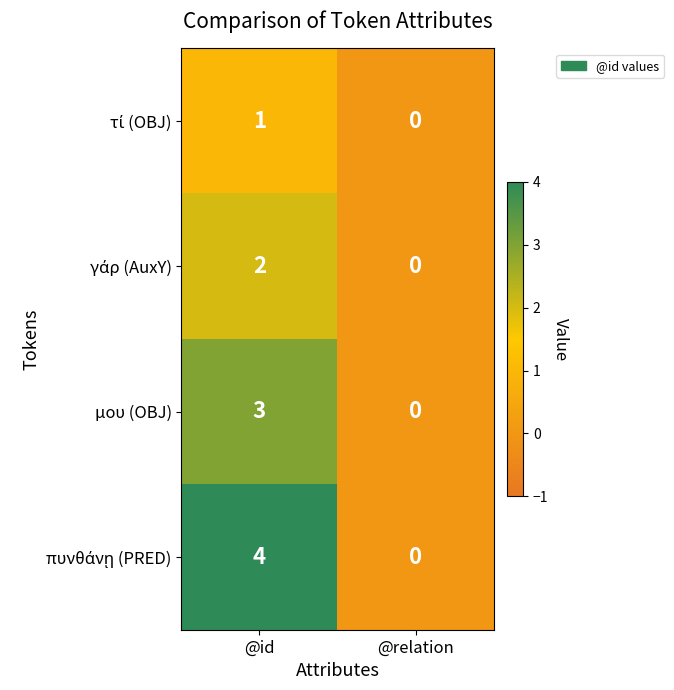

How many categories are shown in the chart?

2